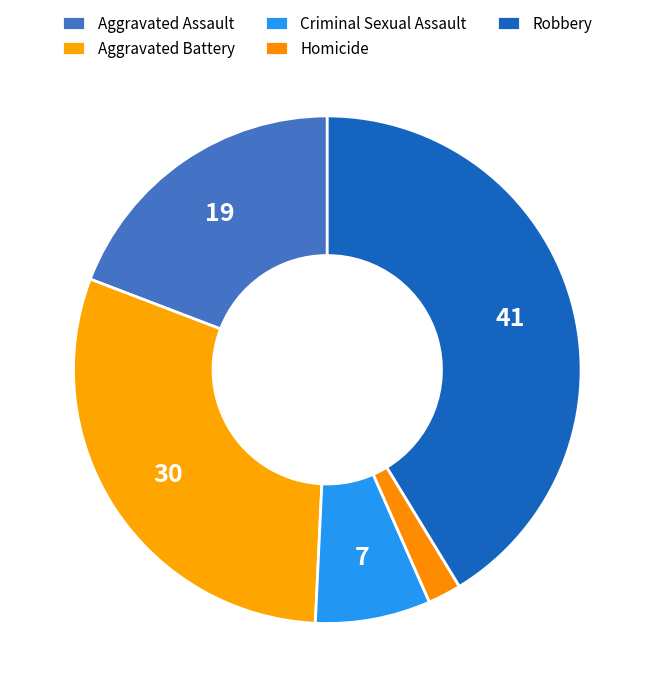

Which has a higher value, Homicide or Aggravated Battery?

Aggravated Battery